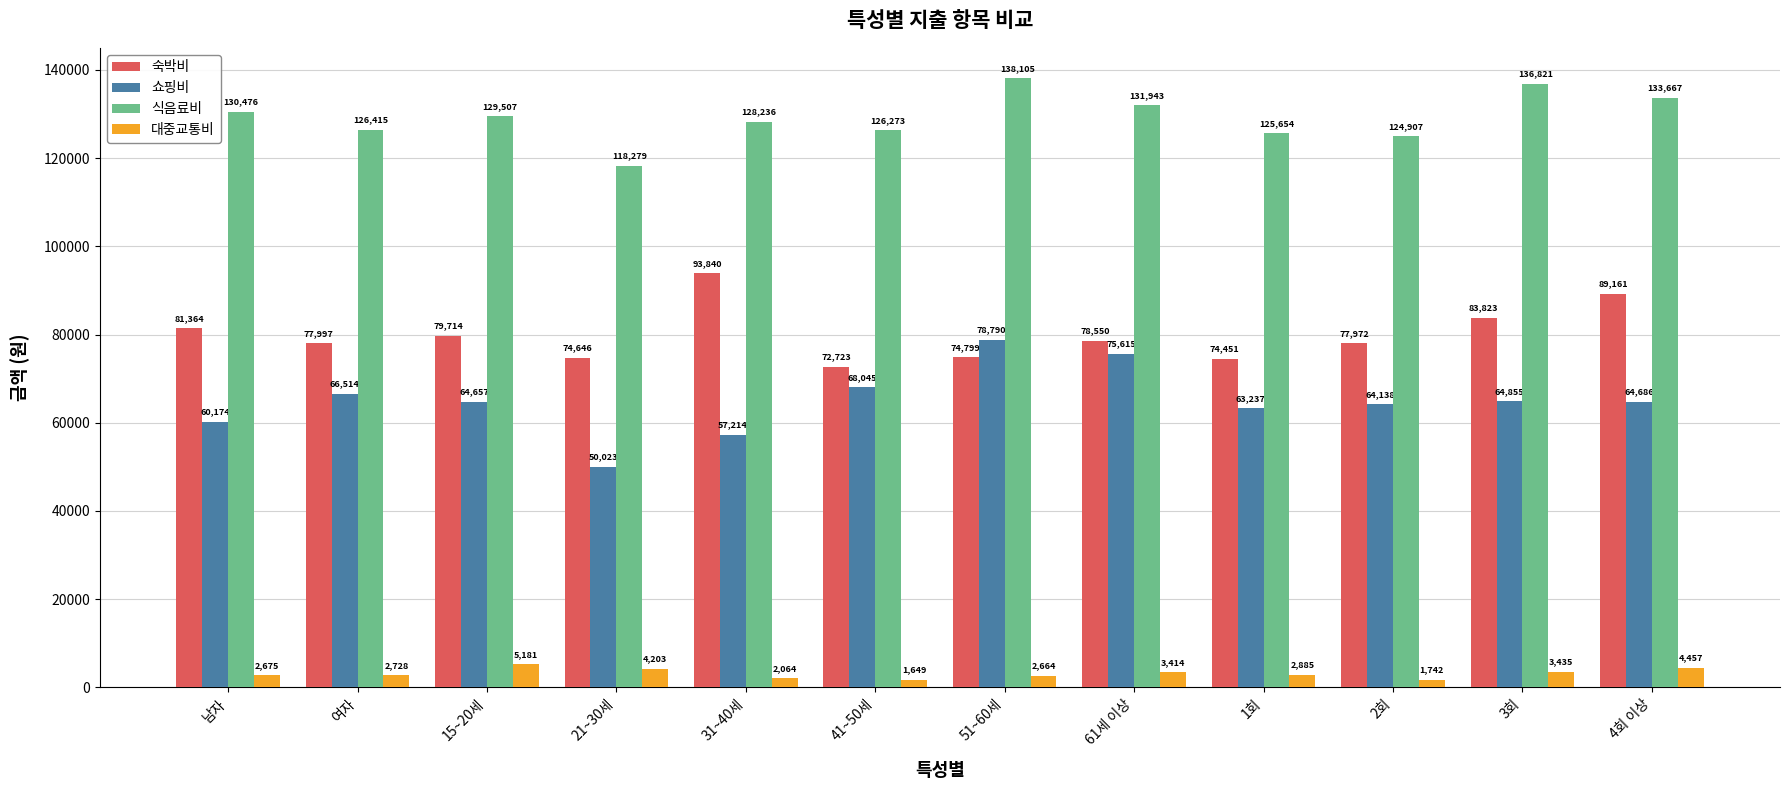

The value of 쇼핑비 at 3회 is 97864. True or false?

False